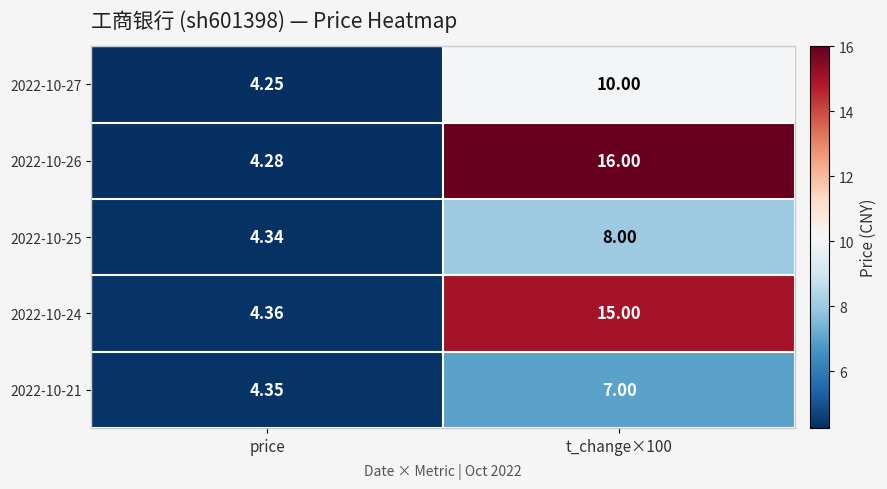

Is the value of 2022-10-21 at price greater than the value of 2022-10-27 at price?

Yes